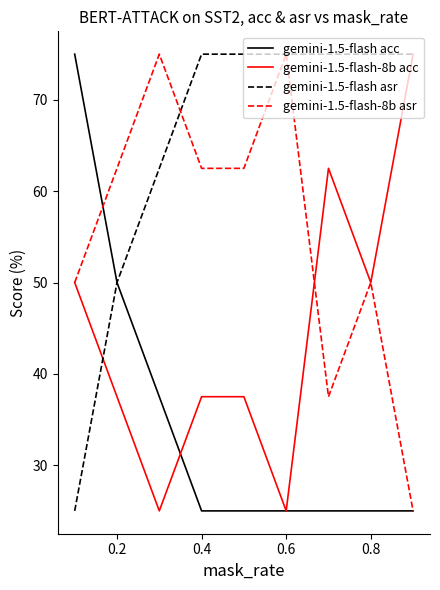

What is the greatest value displayed?

75.0